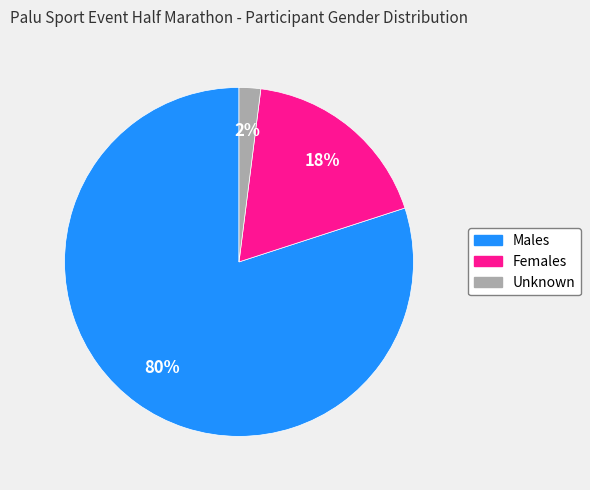

To the nearest percent, what is the average slice percentage?

33%